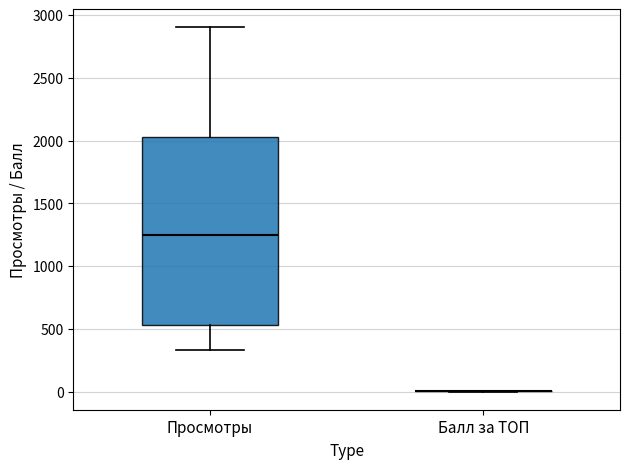

Where does the lower whisker of the box for Просмотры end on the y-axis? The values are not printed on the chart, so give them approximately, as read against the axis.

350